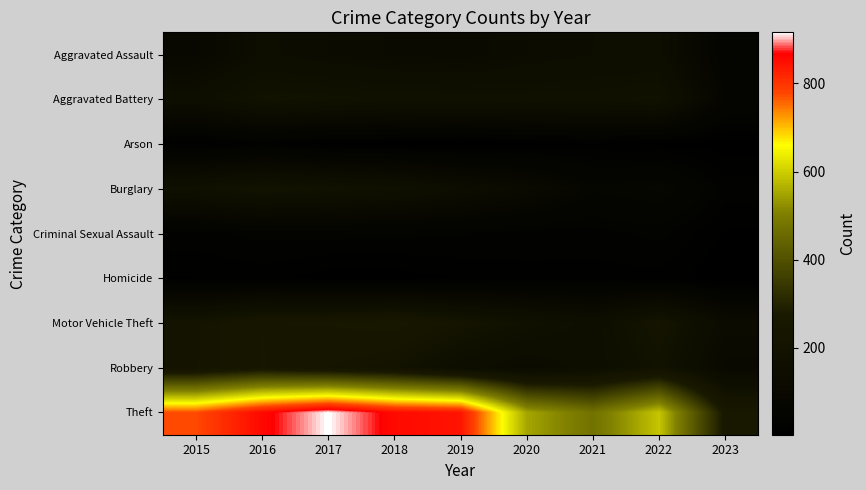

Reading left to right, list all the values displayed in this chart.

Aggravated Assault: 2015=95	2016=146	2017=131	2018=119	2019=113	2020=131	2021=142	2022=146	2023=54
Aggravated Battery: 2015=154	2016=196	2017=191	2018=183	2019=182	2020=180	2021=182	2022=190	2023=65
Arson: 2015=15	2016=25	2017=12	2018=8	2019=6	2020=12	2021=17	2022=11	2023=8
Burglary: 2015=178	2016=201	2017=189	2018=176	2019=143	2020=116	2021=71	2022=81	2023=30
Criminal Sexual Assault: 2015=31	2016=39	2017=39	2018=38	2019=37	2020=28	2021=30	2022=39	2023=12
Homicide: 2015=13	2016=18	2017=8	2018=8	2019=14	2020=22	2021=20	2022=20	2023=3
Motor Vehicle Theft: 2015=211	2016=245	2017=247	2018=256	2019=216	2020=184	2021=156	2022=218	2023=127
Robbery: 2015=212	2016=247	2017=224	2018=204	2019=150	2020=124	2021=153	2022=196	2023=104
Theft: 2015=774	2016=858	2017=916	2018=856	2019=841	2020=551	2021=474	2022=590	2023=262